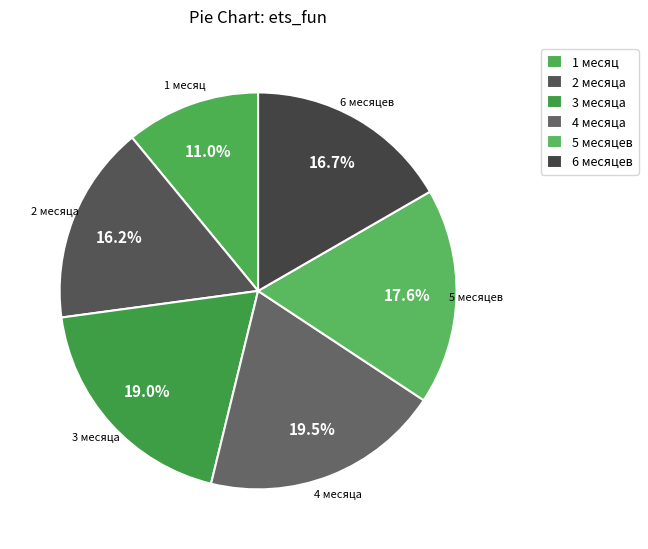

To the nearest percent, what portion does 5 месяцев represent?

18%